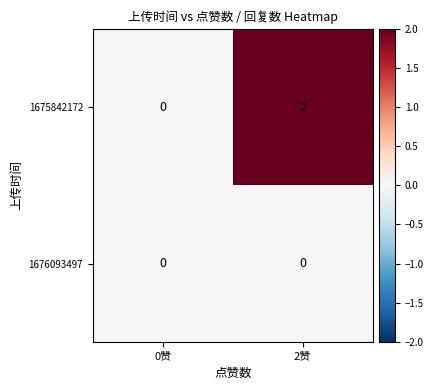

At which label does 1675842172 reach its peak?

2赞